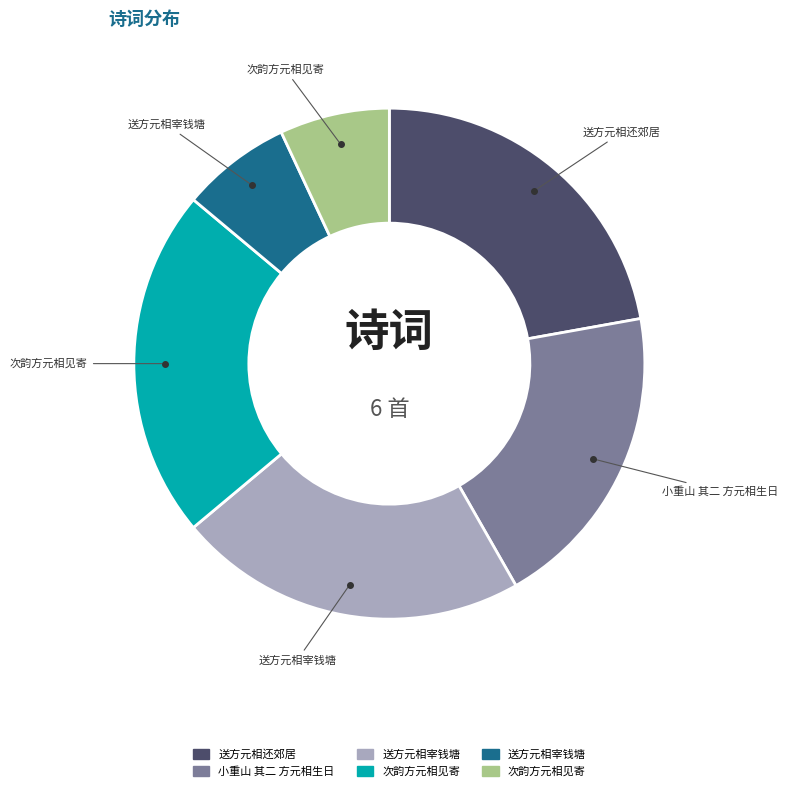

Is there a majority slice in this chart?

No